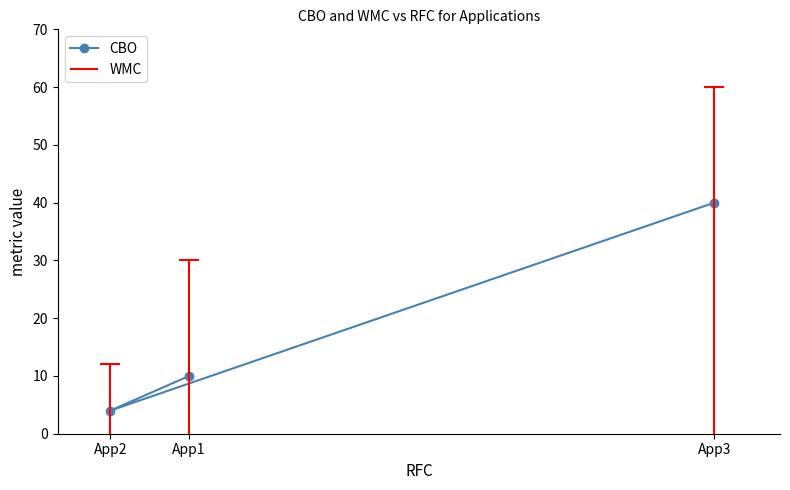

What is the minimum value shown in the chart?

4